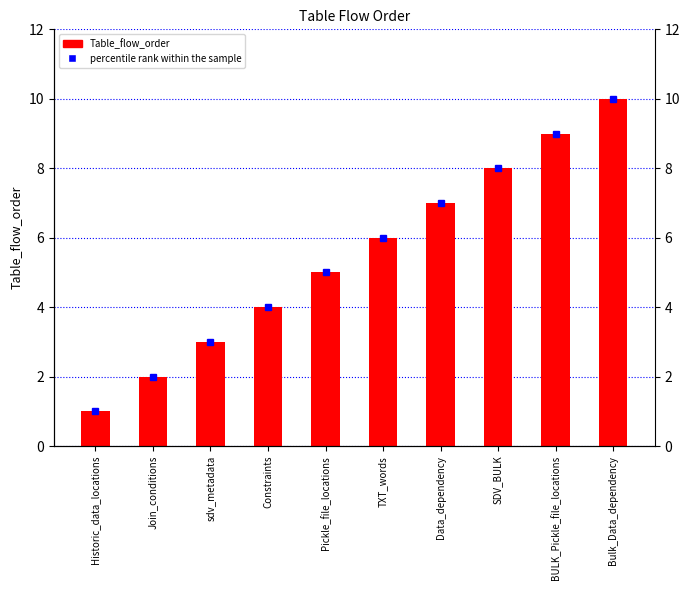

How many series are shown in this chart?

2